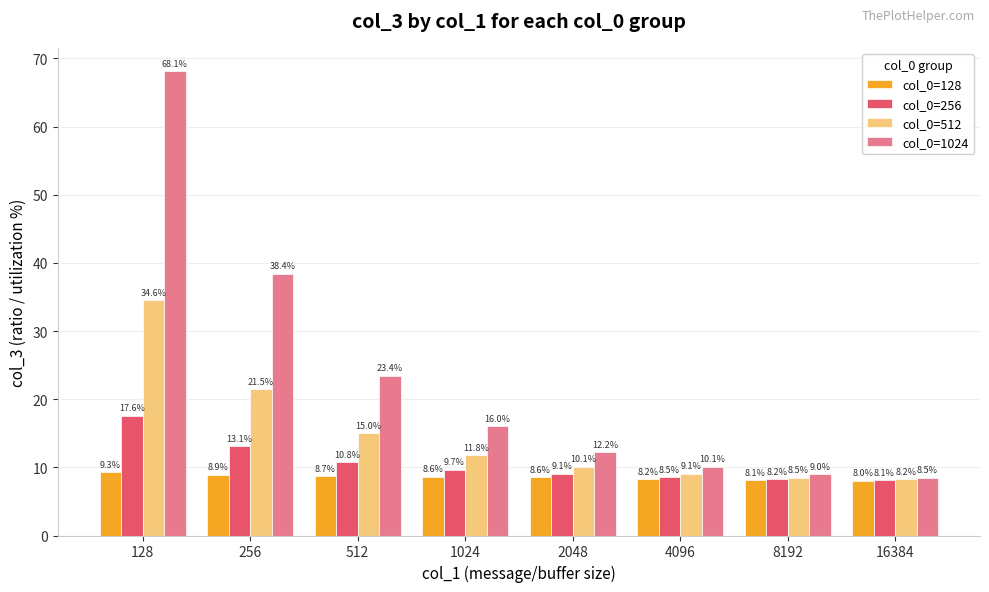

How many groups of bars are there?

8